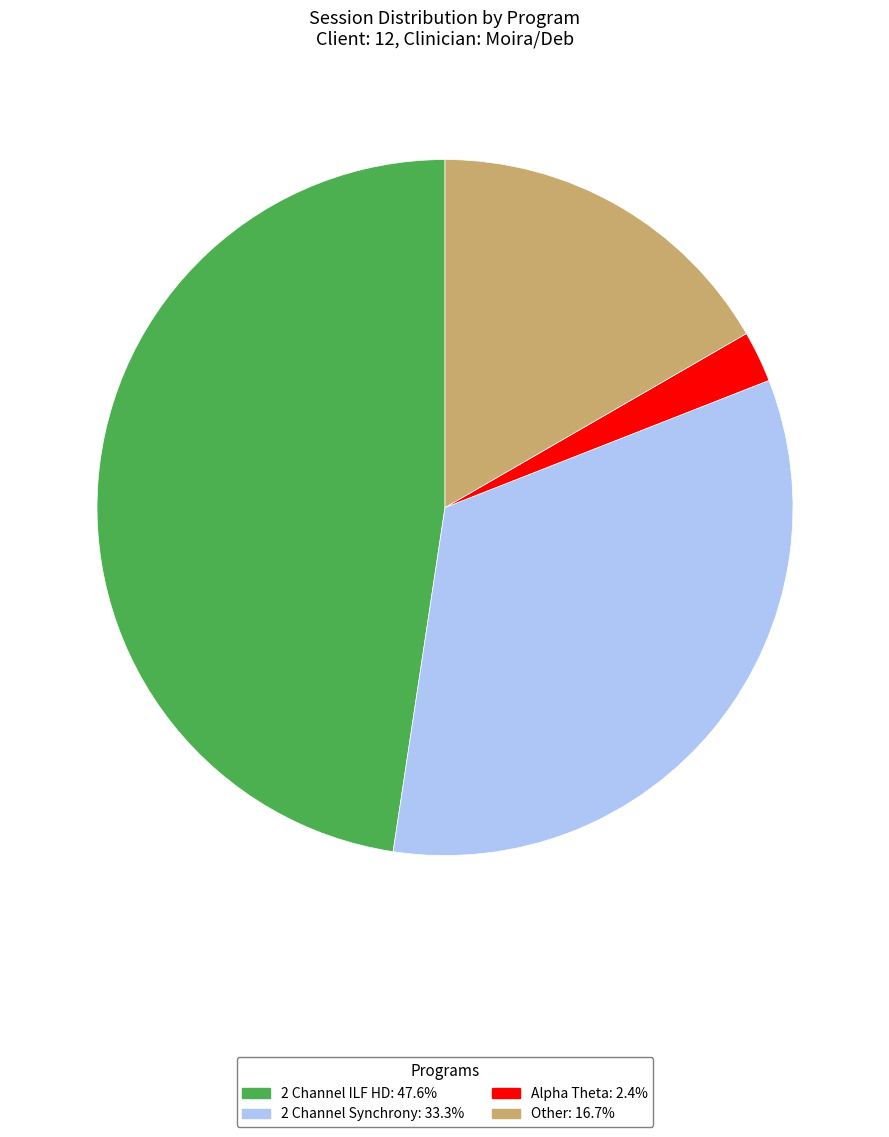

Which slice is the smallest?

Alpha Theta